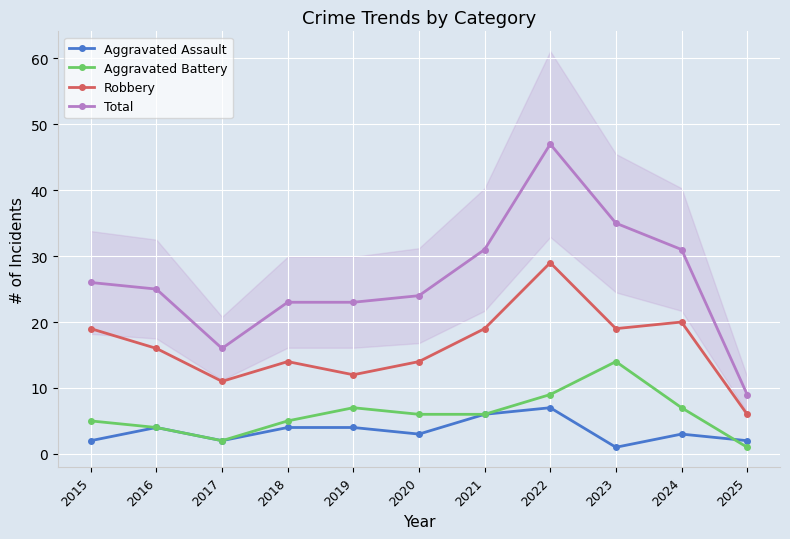

The Aggravated Battery series shows 14 at 2022. True or false?

False